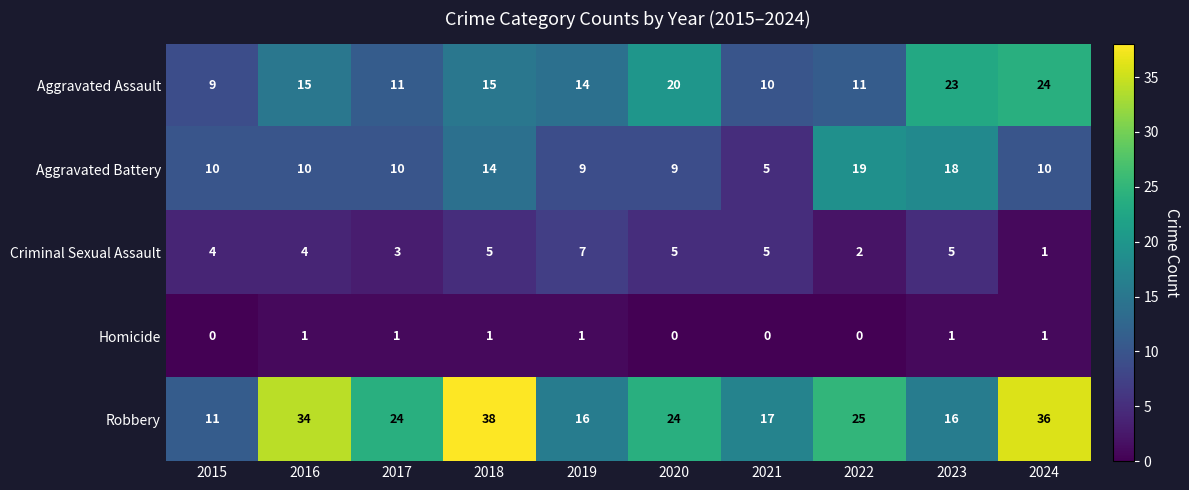

The value of Aggravated Assault at 2016 is 10. True or false?

False